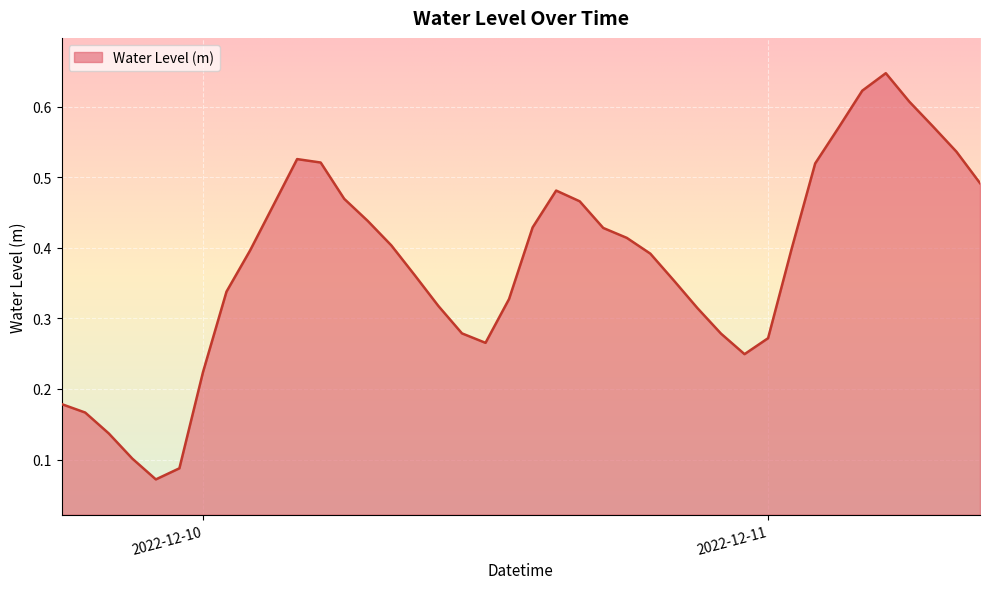

How many interior local valleys (lower than both neighbors) does the data have?

3